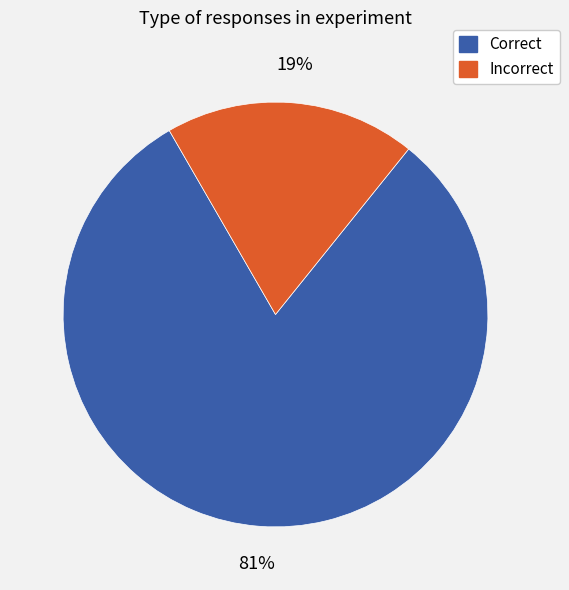

Which slice represents more than half of the pie?

Correct